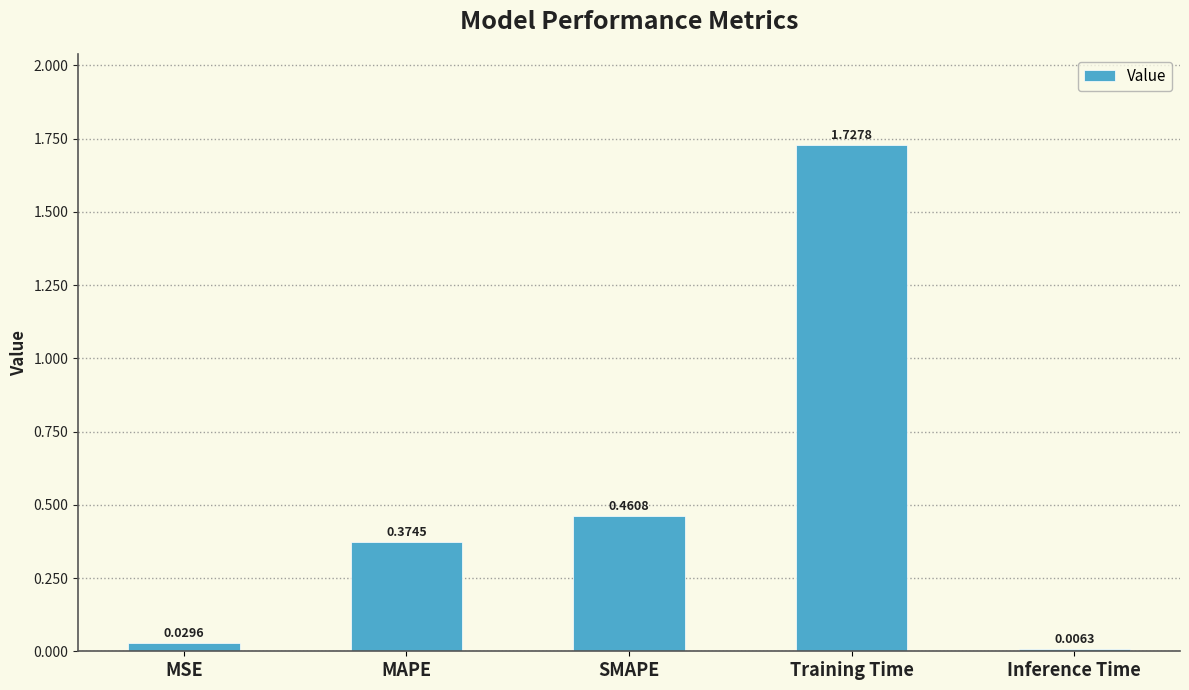

The chart shows a value of 0.6 at SMAPE. True or false?

False